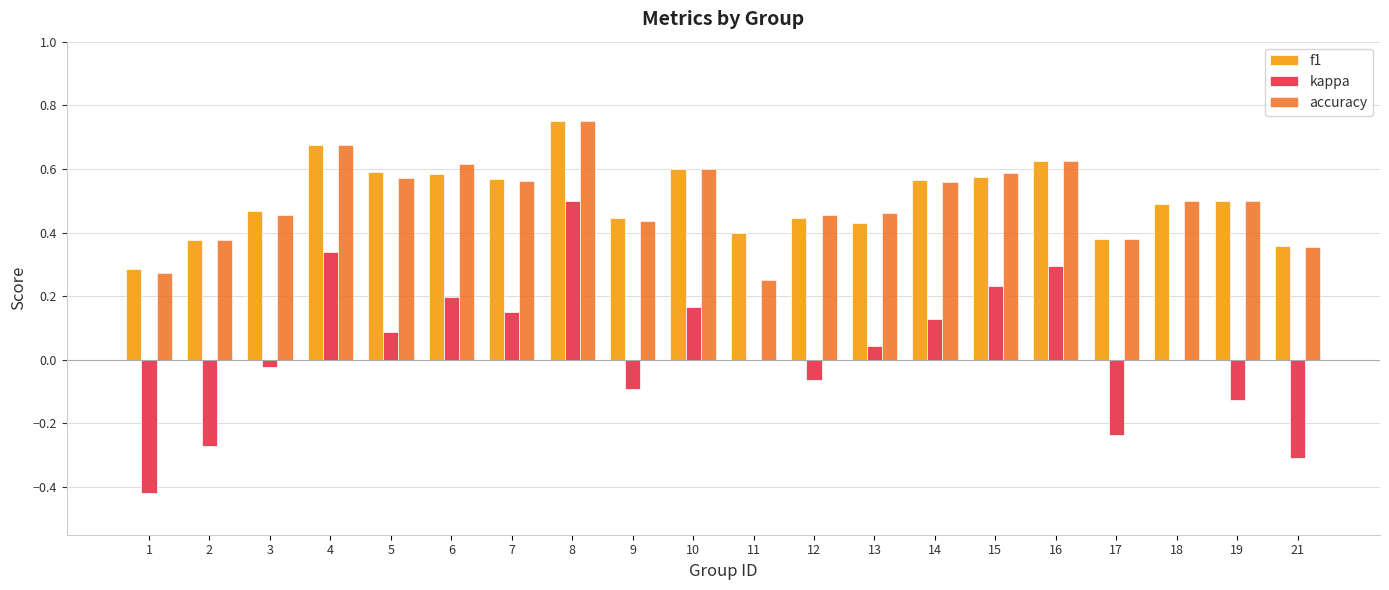

Which label corresponds to the largest value in the chart?

8